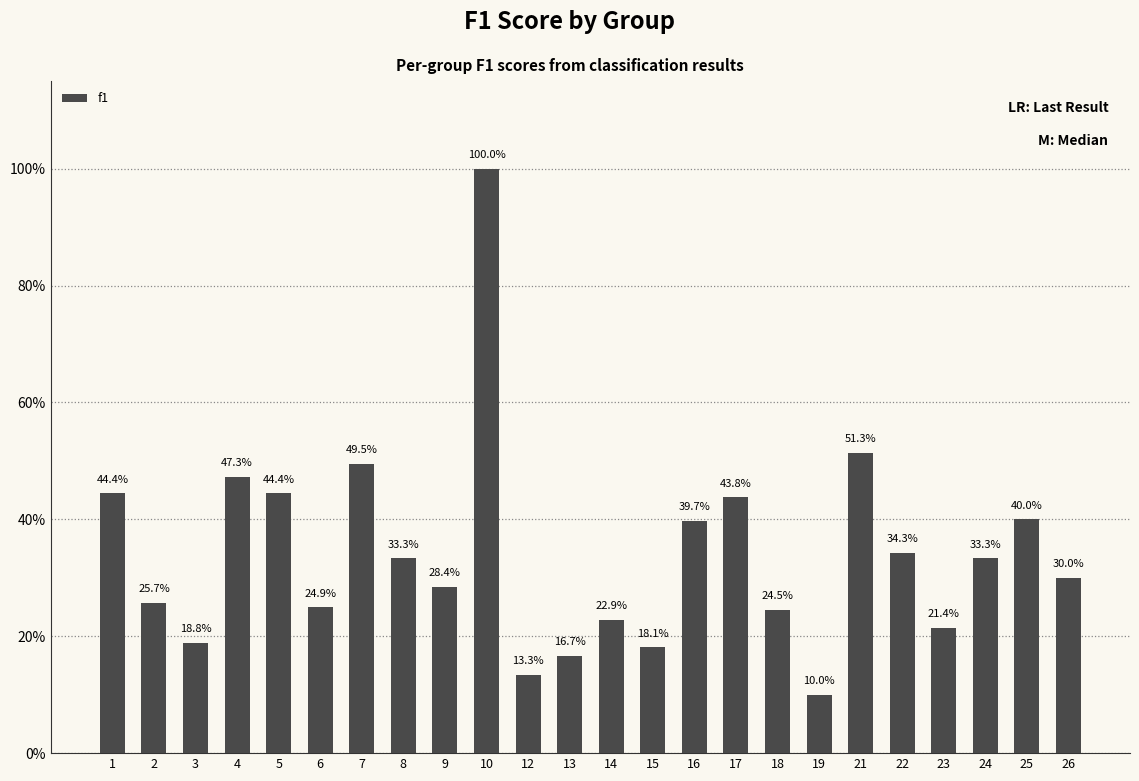

Does the chart contain any negative values?

No